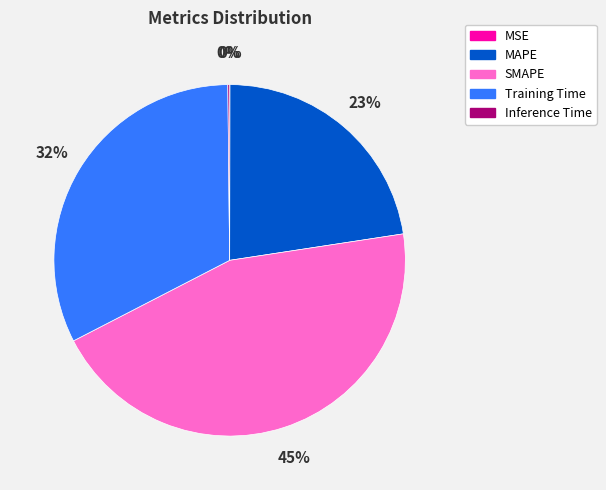

Which category has the biggest portion of the pie?

SMAPE